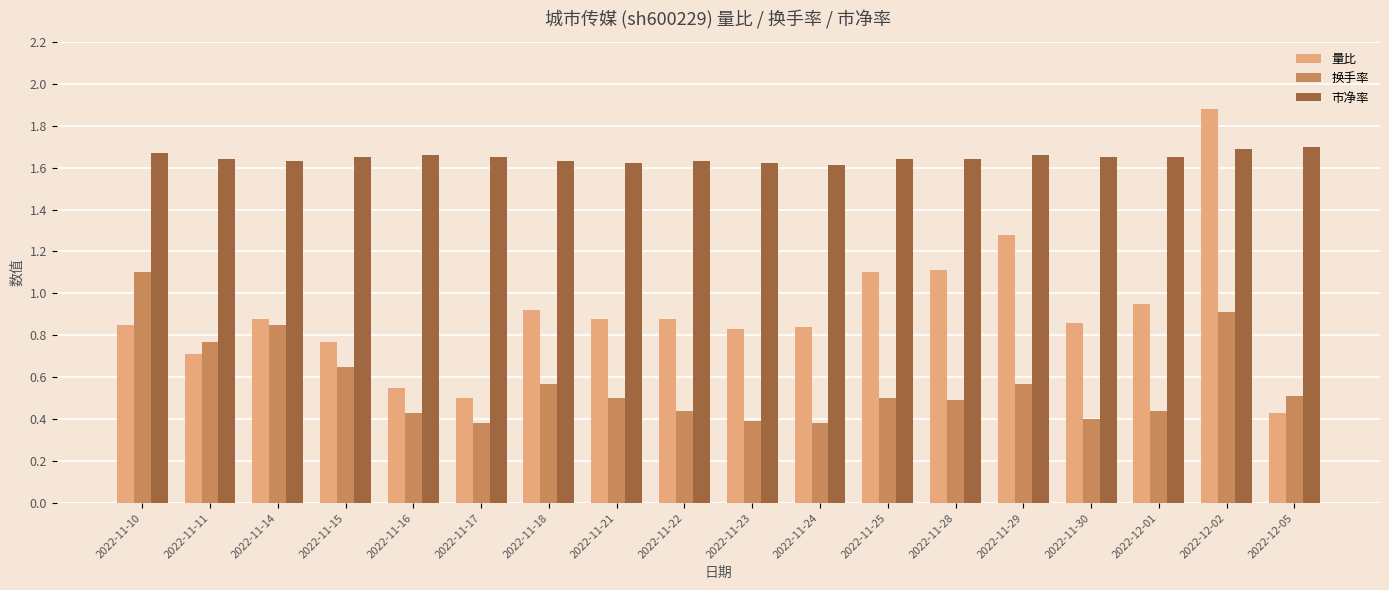

Which series has the largest total across all categories?

市净率